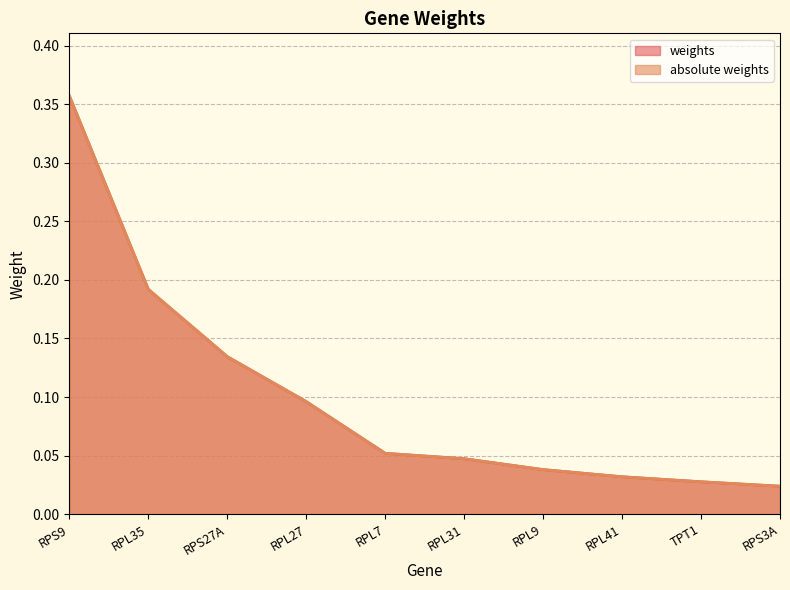

What position from the left is TPT1?

9